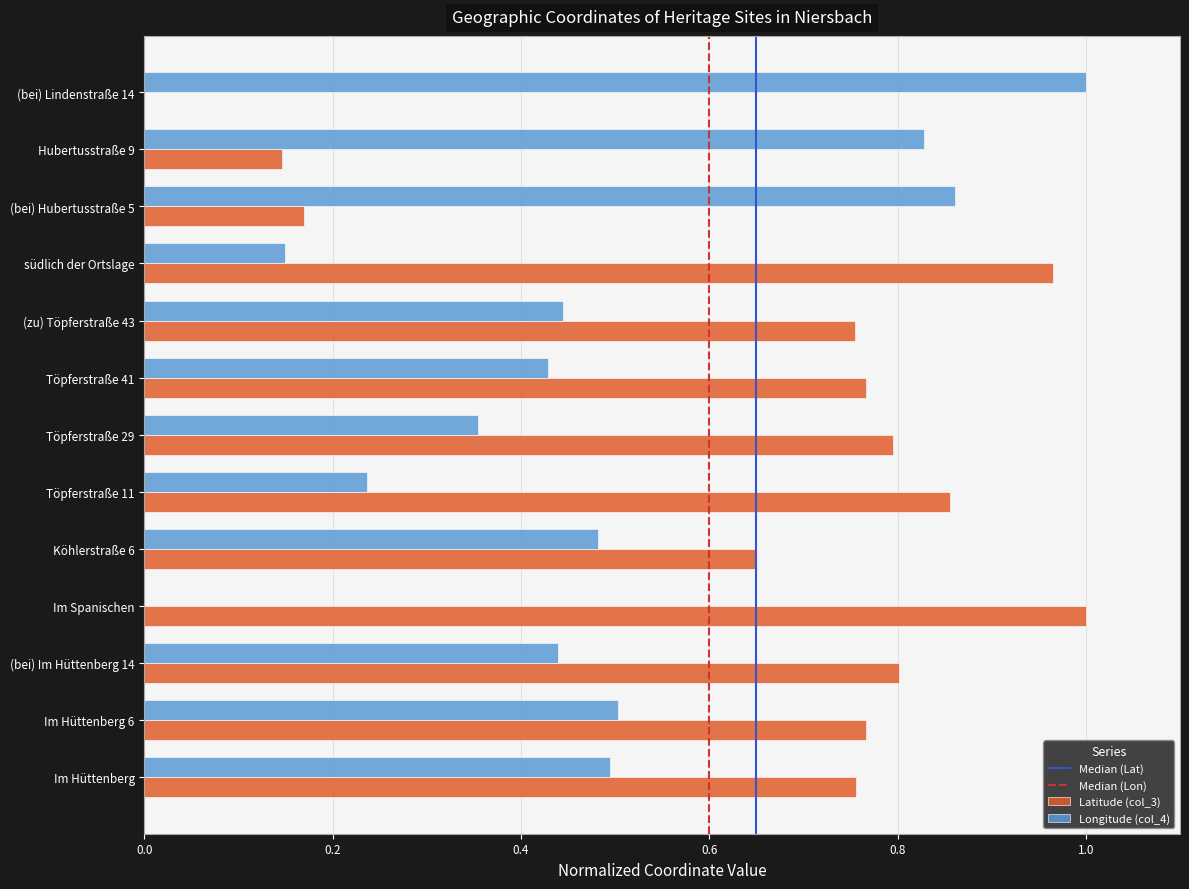

The value of Latitude (col_3) at Töpferstraße 29 is 1.4. True or false?

False